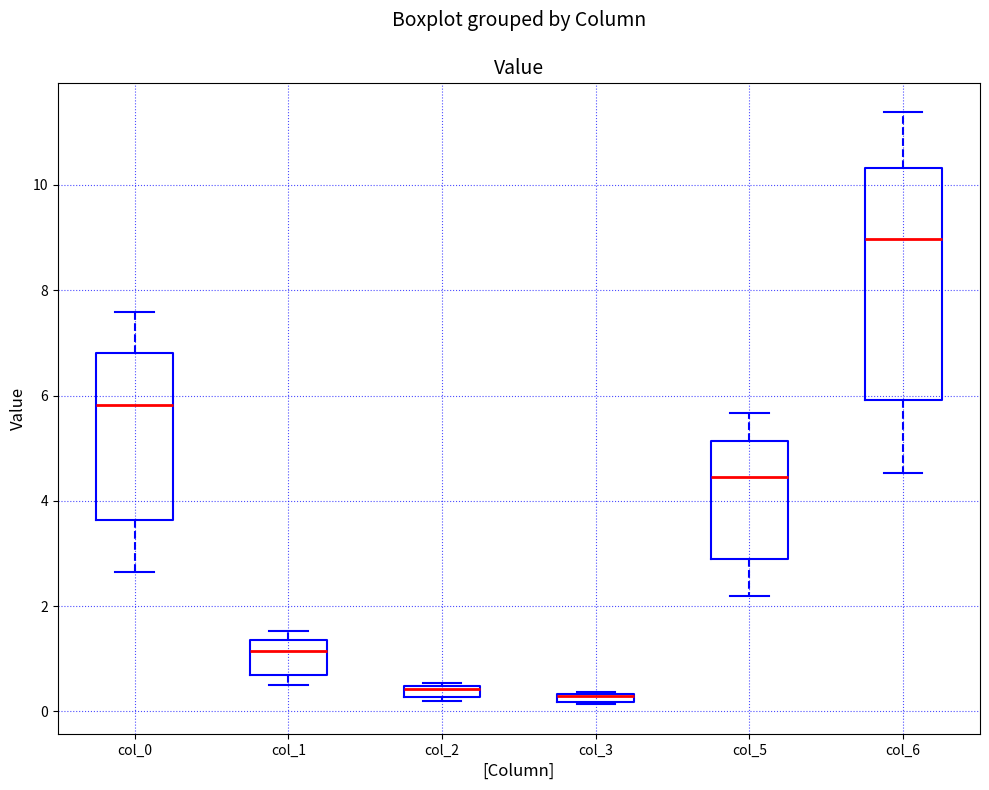

Which box is the tallest, from its lower edge to its upper edge?

col_6